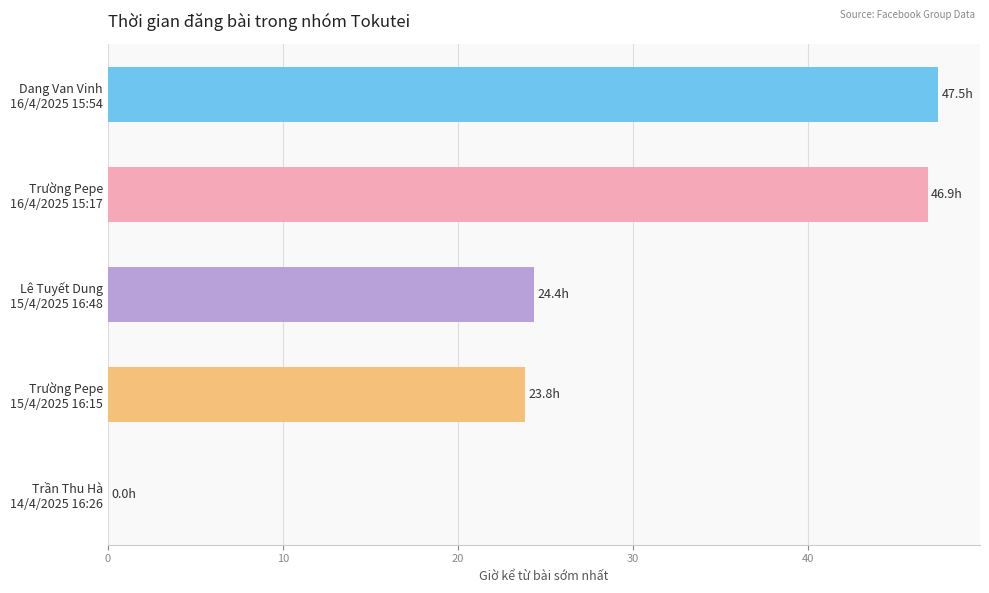

What is the greatest value displayed?

47.5